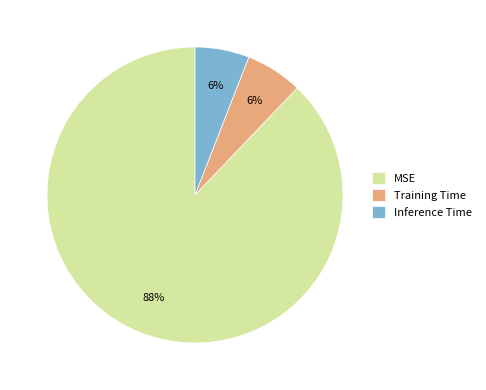

Which has a higher value, MSE or Inference Time?

MSE